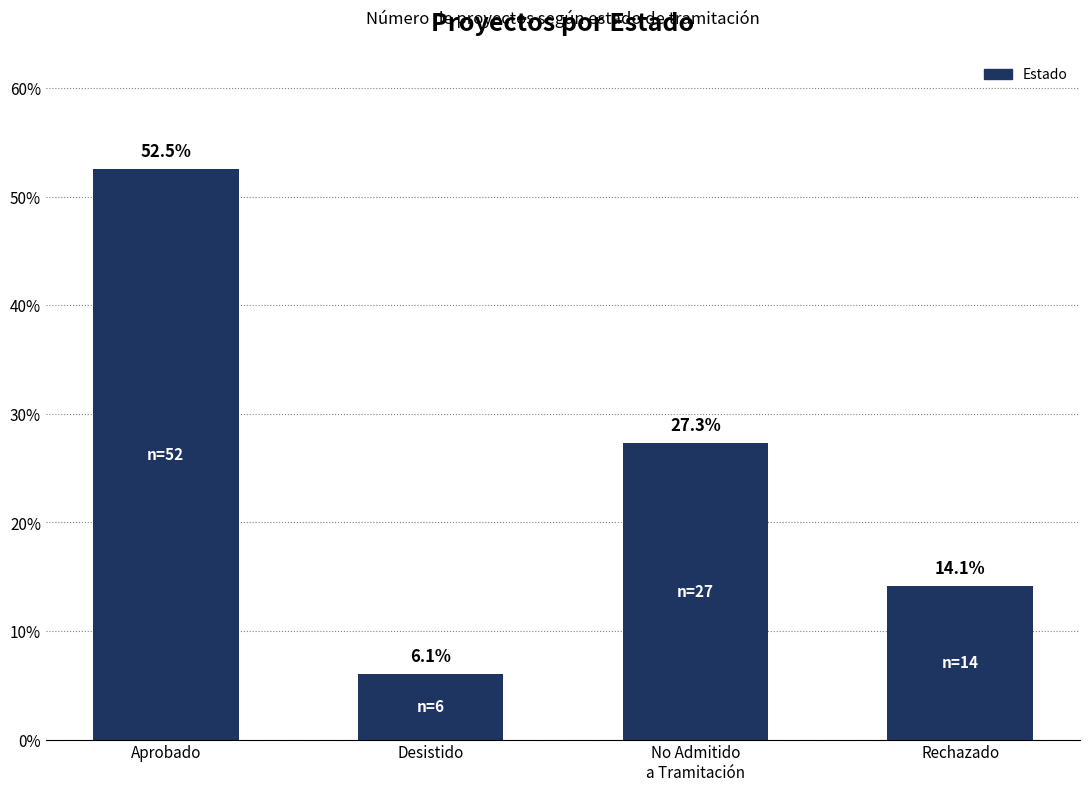

What is the difference between the values at Aprobado and Desistido?

46.5